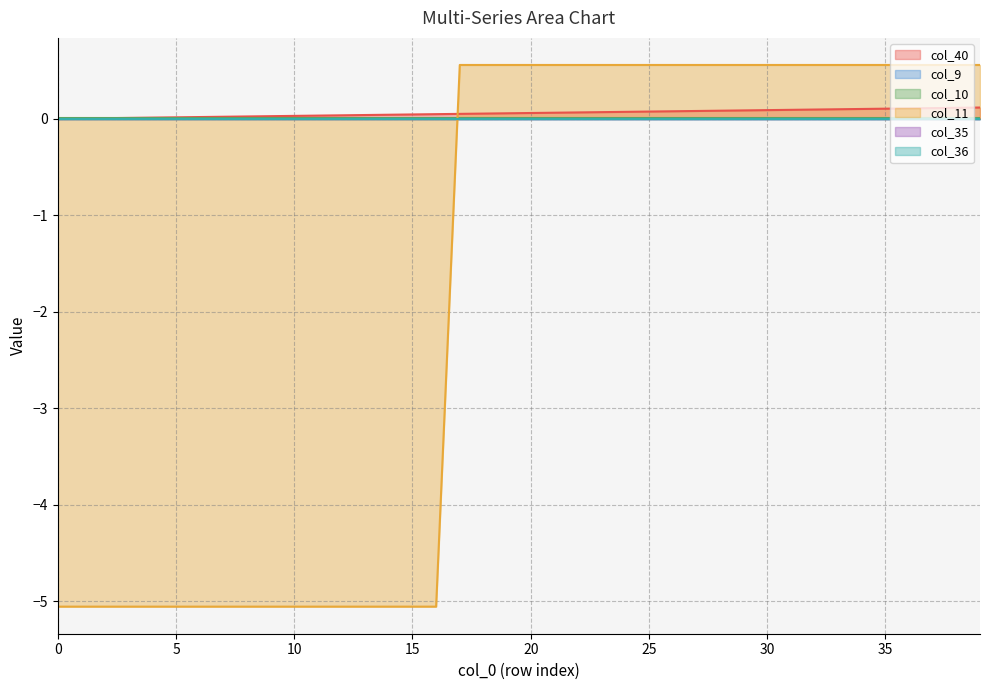

Reading left to right, list all the values displayed in this chart.

col_40: 0=0.0	1=0.0	2=0.0	3=0.0	4=0.0	5=0.0	6=0.0	7=0.0	8=0.0	9=0.0	10=0.0	11=0.0	12=0.0	13=0.0	14=0.0	15=0.0	16=0.0	17=0.1	18=0.1	19=0.1	20=0.1	21=0.1	22=0.1	23=0.1	24=0.1	25=0.1	26=0.1	27=0.1	28=0.1	29=0.1	30=0.1	31=0.1	32=0.1	33=0.1	34=0.1	35=0.1	36=0.1	37=0.1	38=0.1	39=0.1
col_9: 0=0.0	1=0.0	2=0.0	3=0.0	4=0.0	5=0.0	6=0.0	7=0.0	8=0.0	9=0.0	10=0.0	11=0.0	12=0.0	13=0.0	14=0.0	15=0.0	16=0.0	17=0.0	18=0.0	19=0.0	20=0.0	21=0.0	22=0.0	23=0.0	24=0.0	25=0.0	26=0.0	27=0.0	28=0.0	29=0.0	30=0.0	31=0.0	32=0.0	33=0.0	34=0.0	35=0.0	36=0.0	37=0.0	38=0.0	39=0.0
col_10: 0=0.0	1=0.0	2=0.0	3=0.0	4=0.0	5=0.0	6=0.0	7=0.0	8=0.0	9=0.0	10=0.0	11=0.0	12=0.0	13=0.0	14=0.0	15=0.0	16=0.0	17=0.0	18=0.0	19=0.0	20=0.0	21=0.0	22=0.0	23=0.0	24=0.0	25=0.0	26=0.0	27=0.0	28=0.0	29=0.0	30=0.0	31=0.0	32=0.0	33=0.0	34=0.0	35=0.0	36=0.0	37=0.0	38=0.0	39=0.0
col_11: 0=-5.1	1=-5.1	2=-5.1	3=-5.1	4=-5.1	5=-5.1	6=-5.1	7=-5.1	8=-5.1	9=-5.1	10=-5.1	11=-5.1	12=-5.1	13=-5.1	14=-5.1	15=-5.1	16=-5.1	17=0.6	18=0.6	19=0.6	20=0.6	21=0.6	22=0.6	23=0.6	24=0.6	25=0.6	26=0.6	27=0.6	28=0.6	29=0.6	30=0.6	31=0.6	32=0.6	33=0.6	34=0.6	35=0.6	36=0.6	37=0.6	38=0.6	39=0.6
col_35: 0=0.0	1=0.0	2=0.0	3=0.0	4=0.0	5=0.0	6=0.0	7=0.0	8=0.0	9=0.0	10=0.0	11=0.0	12=0.0	13=0.0	14=0.0	15=0.0	16=0.0	17=0.0	18=0.0	19=0.0	20=0.0	21=0.0	22=0.0	23=0.0	24=0.0	25=0.0	26=0.0	27=0.0	28=0.0	29=0.0	30=0.0	31=0.0	32=0.0	33=0.0	34=0.0	35=0.0	36=0.0	37=0.0	38=0.0	39=0.0
col_36: 0=0.0	1=0.0	2=0.0	3=0.0	4=0.0	5=0.0	6=0.0	7=0.0	8=0.0	9=0.0	10=0.0	11=0.0	12=0.0	13=0.0	14=0.0	15=0.0	16=0.0	17=0.0	18=0.0	19=0.0	20=0.0	21=0.0	22=0.0	23=0.0	24=0.0	25=0.0	26=0.0	27=0.0	28=0.0	29=0.0	30=0.0	31=0.0	32=0.0	33=0.0	34=0.0	35=0.0	36=0.0	37=0.0	38=0.0	39=0.0